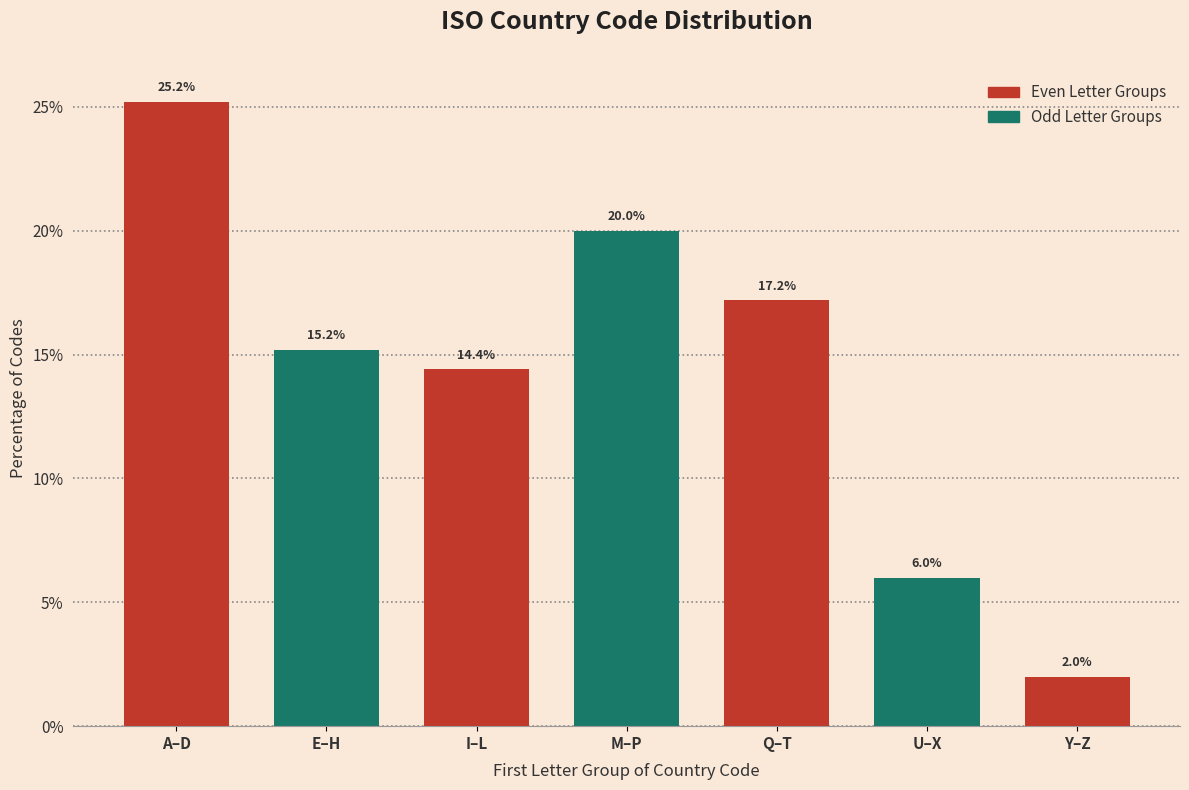

Reading right to left, what are all the values shown in this chart?

Y–Z=2.0	U–X=6.0	Q–T=17.2	M–P=20.0	I–L=14.4	E–H=15.2	A–D=25.2